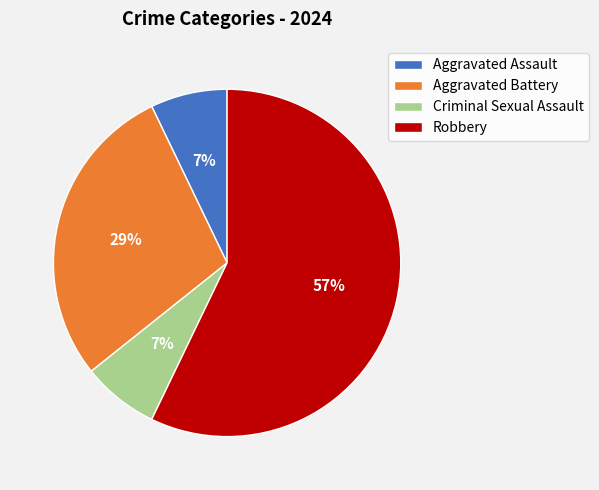

Which category has the biggest portion of the pie?

Robbery